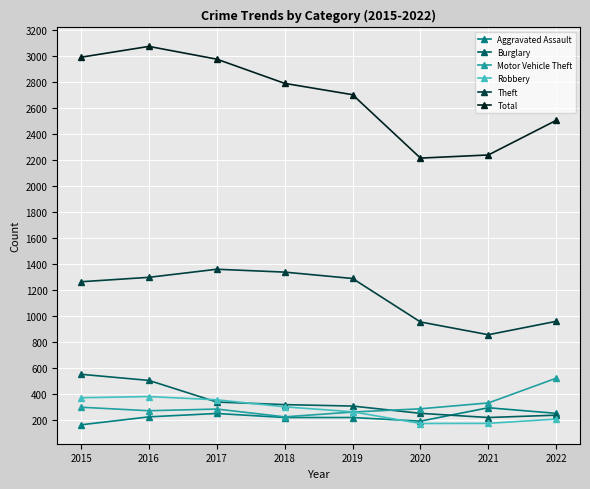

What is the lowest value of the Burglary series?

220